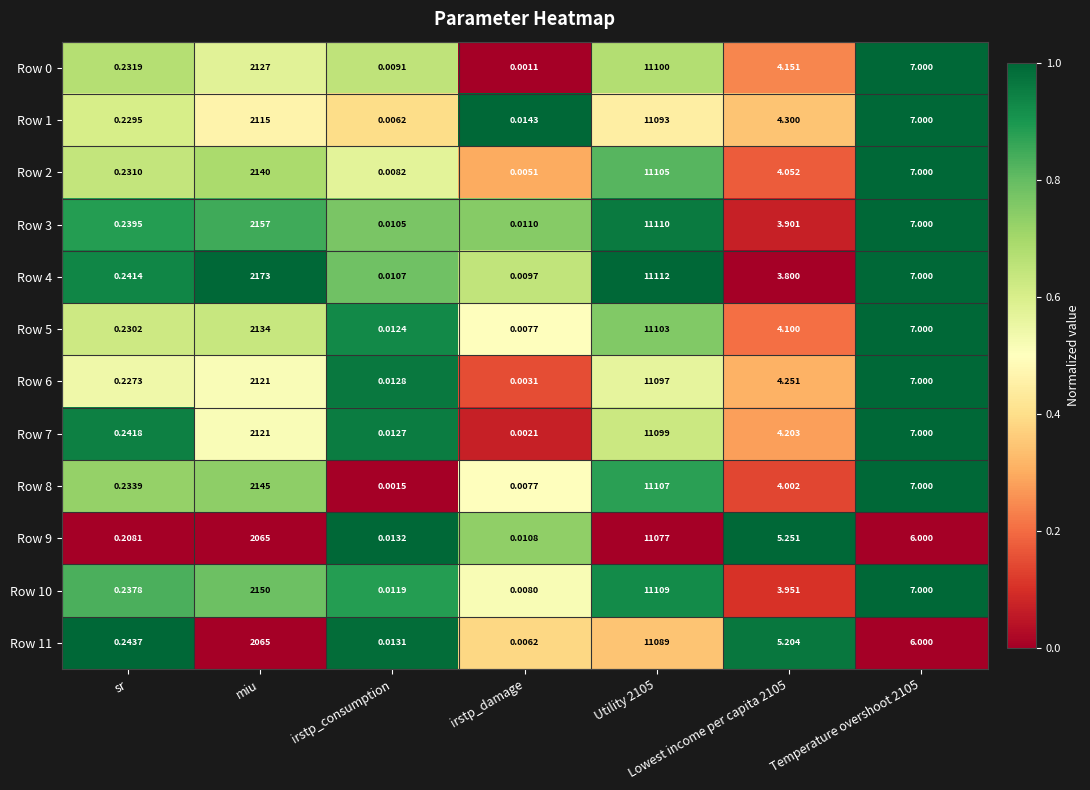

Where does the Row 8 series first go above 4?

miu